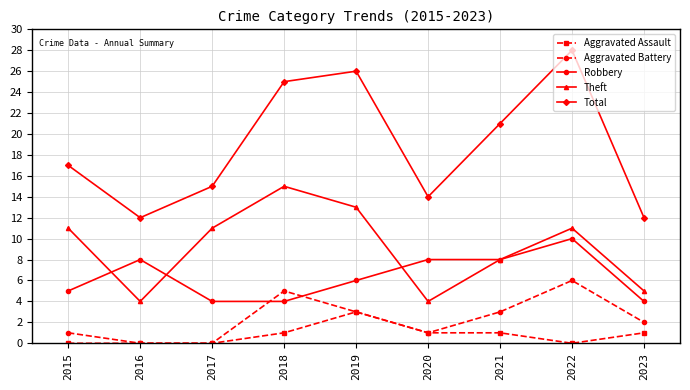

Where is the first local maximum for Total?

2019